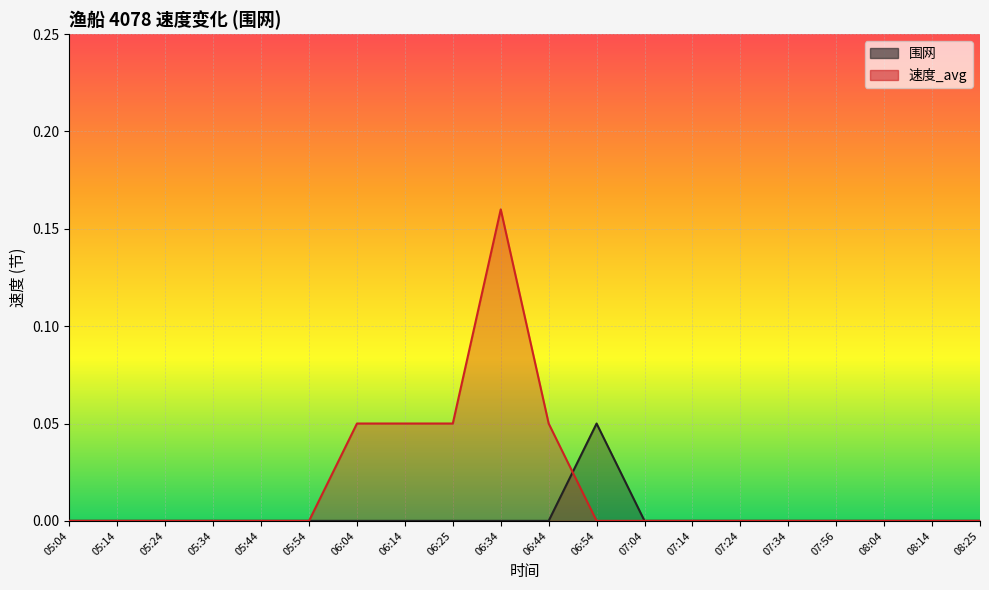

Which series has the largest range (max minus min)?

速度_avg